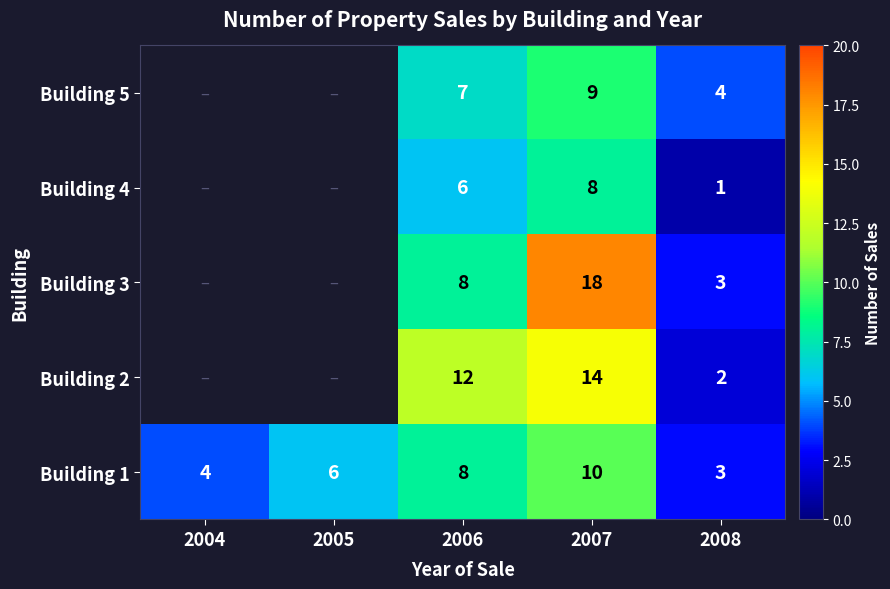

The value of Building 1 at 2005 is 8. True or false?

False